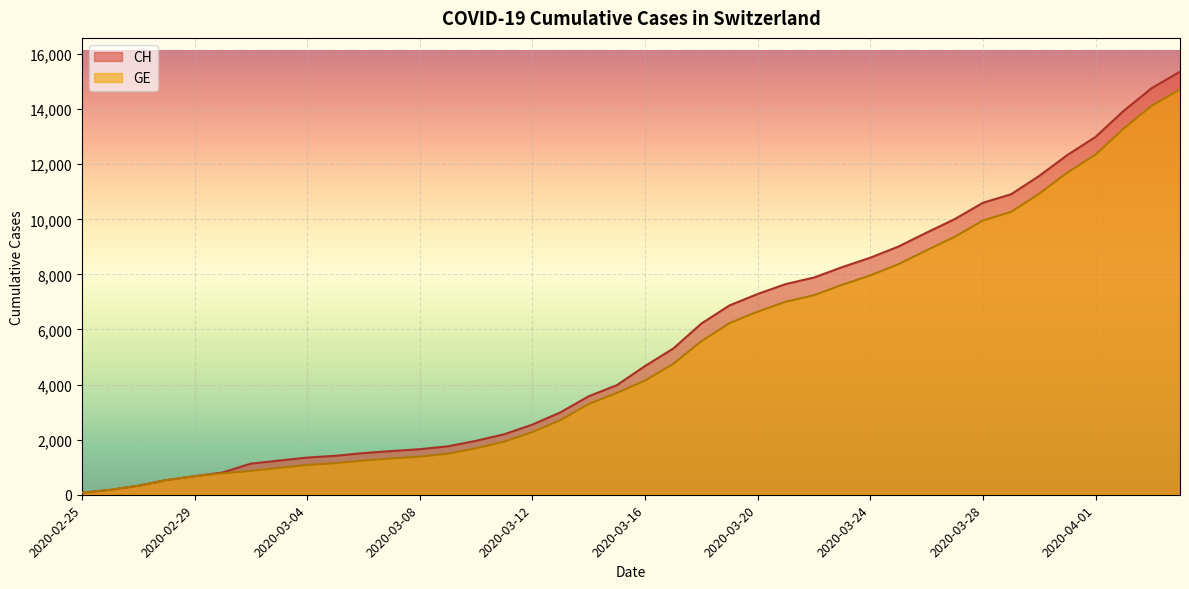

What is the spread (max minus min) of values at 2020-03-15?

281